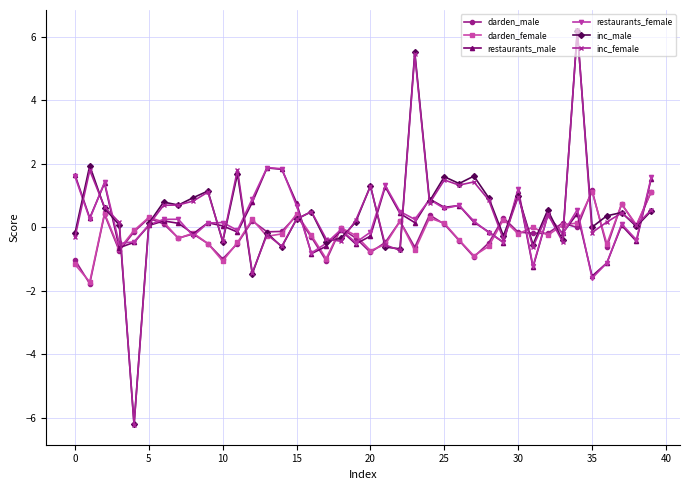

Which series has the largest range (max minus min)?

inc_female